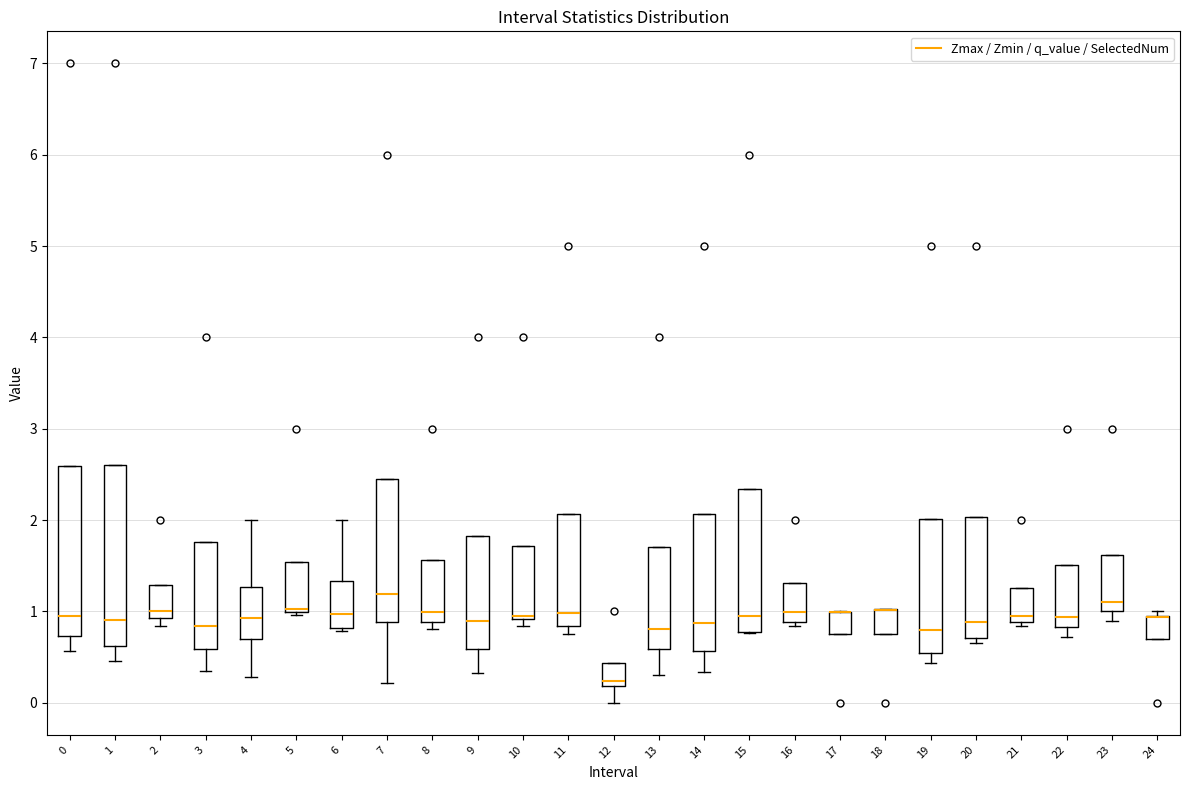

Reading left to right, transcribe this box plot: for each box, give where its median line is, the range the box spans, and where its two whiskers end, as read against the y-axis. The values are not printed on the chart, so give them approximately, as read against the axis.

0: median 0.9, box 0.7 to 2.6, whiskers 0.6 to 2.6
1: median 0.9, box 0.6 to 2.6, whiskers 0.5 to 2.6
2: median 1.0, box 0.9 to 1.3, whiskers 0.8 to 1.3
3: median 0.8, box 0.6 to 1.8, whiskers 0.4 to 1.8
4: median 0.9, box 0.7 to 1.3, whiskers 0.3 to 2.0
5: median 1.0 (just above the box's lower edge), box 1.0 to 1.5, whiskers 1.0 to 1.5
6: median 1.0, box 0.8 to 1.3, whiskers 0.8 (just below the box's lower edge) to 2.0
7: median 1.2, box 0.9 to 2.4, whiskers 0.2 to 2.4
8: median 1.0, box 0.9 to 1.6, whiskers 0.8 to 1.6
9: median 0.9, box 0.6 to 1.8, whiskers 0.3 to 1.8
10: median 0.9 (just above the box's lower edge), box 0.9 to 1.7, whiskers 0.8 to 1.7
11: median 1.0, box 0.8 to 2.1, whiskers 0.7 to 2.1
12: median 0.2 (just above the box's lower edge), box 0.2 to 0.4, whiskers 0.0 to 0.4
13: median 0.8, box 0.6 to 1.7, whiskers 0.3 to 1.7
14: median 0.9, box 0.6 to 2.1, whiskers 0.3 to 2.1
15: median 1.0, box 0.8 to 2.3, whiskers 0.8 to 2.3
16: median 1.0, box 0.9 to 1.3, whiskers 0.8 to 1.3
17: median 1.0 (drawn on the box's upper edge), box 0.7 to 1.0, whiskers 0.7 to 1.0
18: median 1.0 (drawn on the box's upper edge), box 0.8 to 1.0, whiskers 0.8 to 1.0
19: median 0.8, box 0.5 to 2.0, whiskers 0.4 to 2.0
20: median 0.9, box 0.7 to 2.0, whiskers 0.7 (just below the box's lower edge) to 2.0
21: median 1.0, box 0.9 to 1.3, whiskers 0.8 to 1.3
22: median 0.9, box 0.8 to 1.5, whiskers 0.7 to 1.5
23: median 1.1, box 1.0 to 1.6, whiskers 0.9 to 1.6
24: median 0.9 (drawn on the box's upper edge), box 0.7 to 1.0, whiskers 0.7 to 1.0 (just above the box's upper edge)